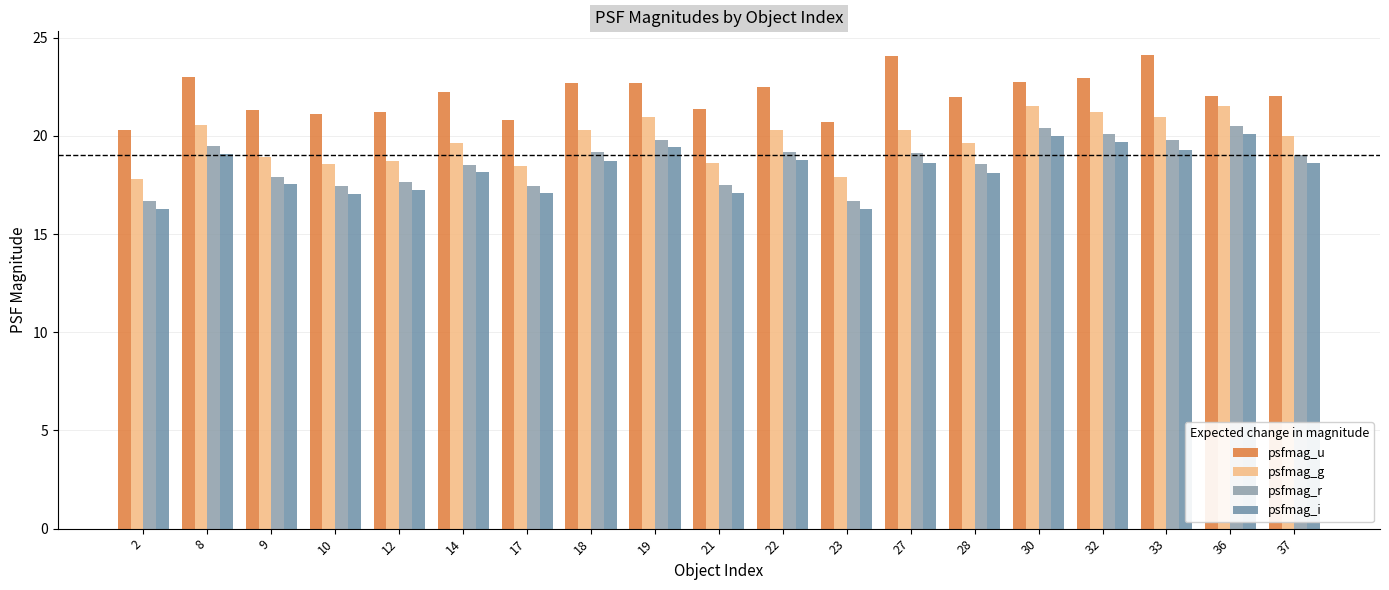

At how many categories does at least one series exceed 19?

19